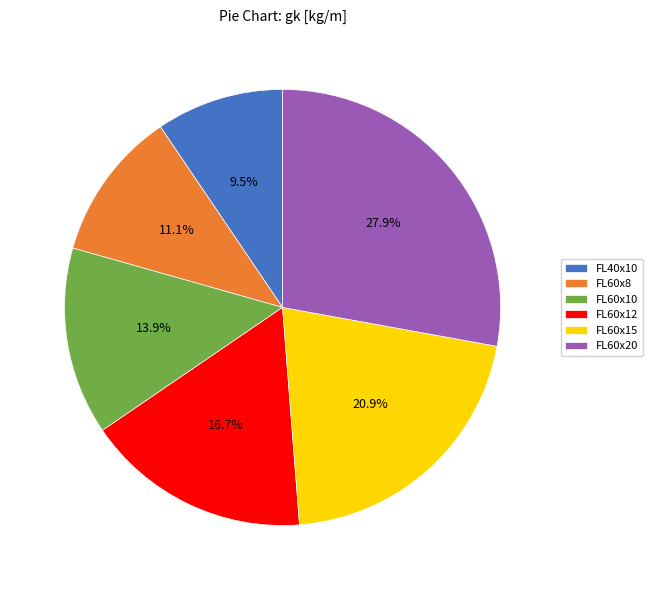

Rank the categories by value from lowest to highest.

FL40x10, FL60x8, FL60x10, FL60x12, FL60x15, FL60x20